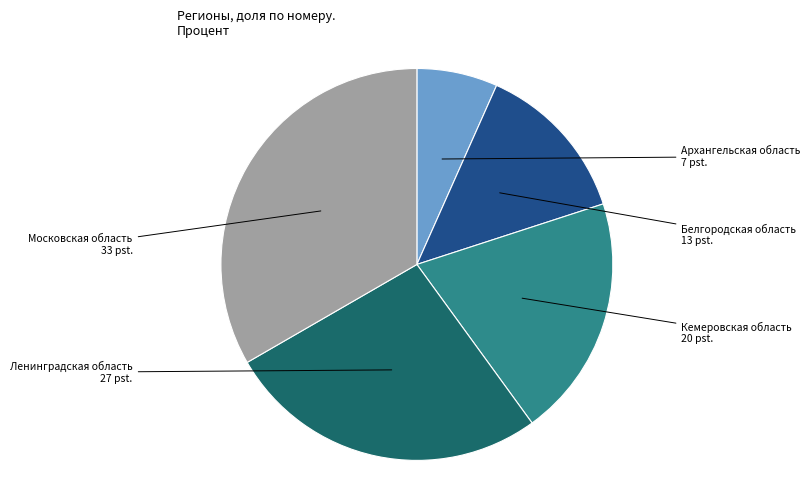

Does any single category account for the majority?

No